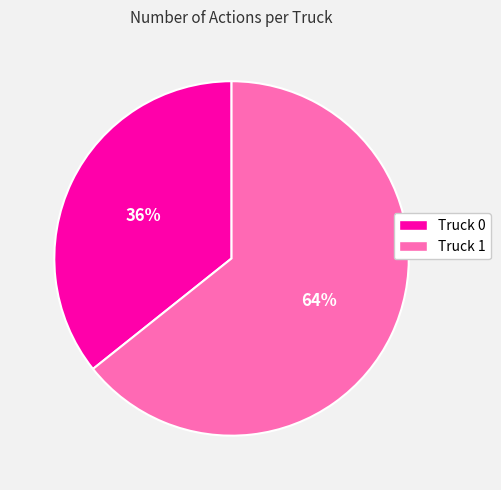

Combined, do Truck 1 and Truck 0 account for over 50%?

Yes